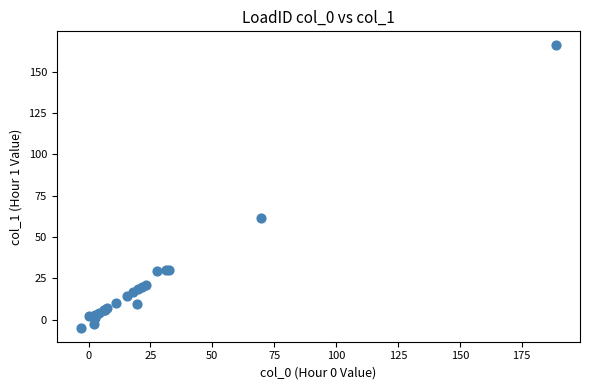

What Y value in the scatter plot is closest to 80?

61.5